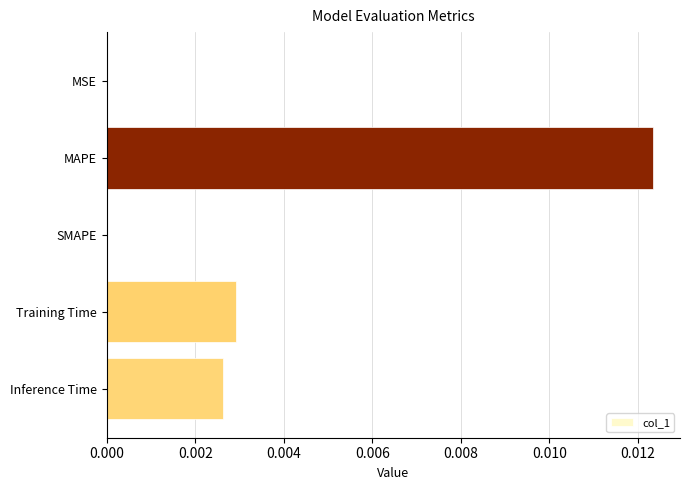

Is it true that the value at MAPE is 0.0?

True